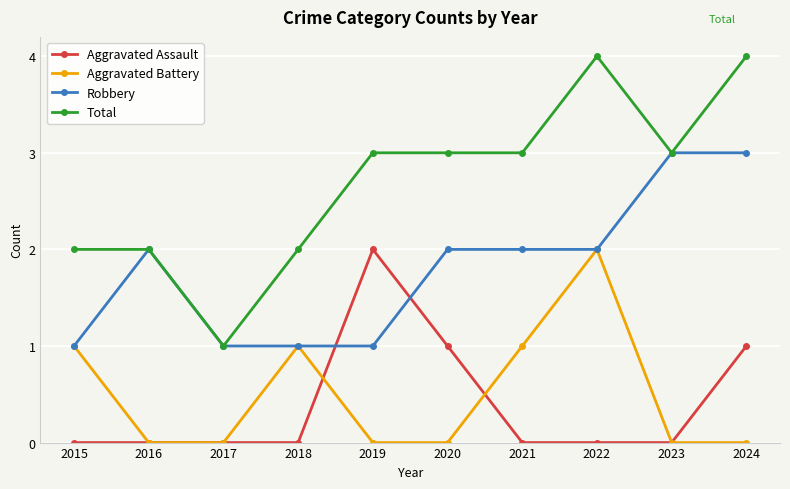

Count the Aggravated Battery values in the range 0 to 1.

9